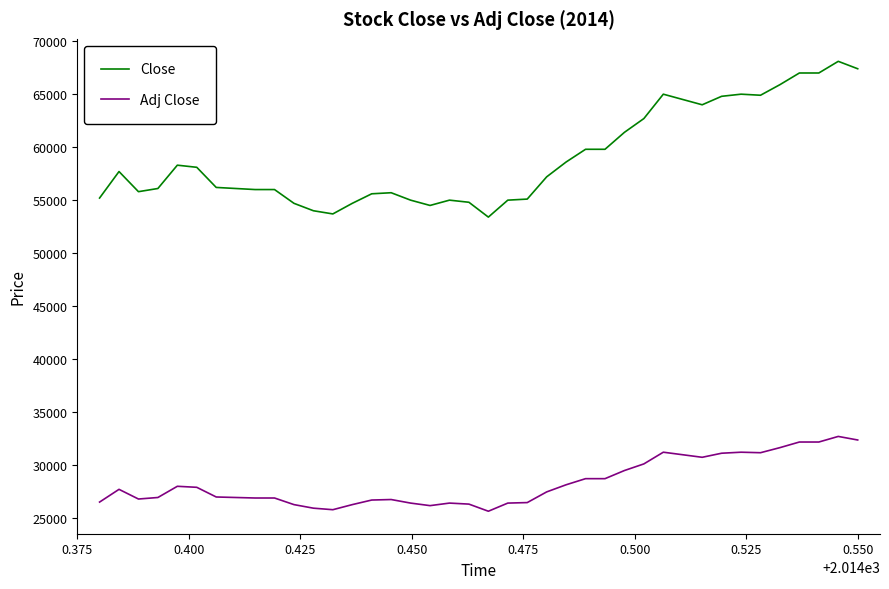

True or false: Adj Close and Close cross at least once.

False